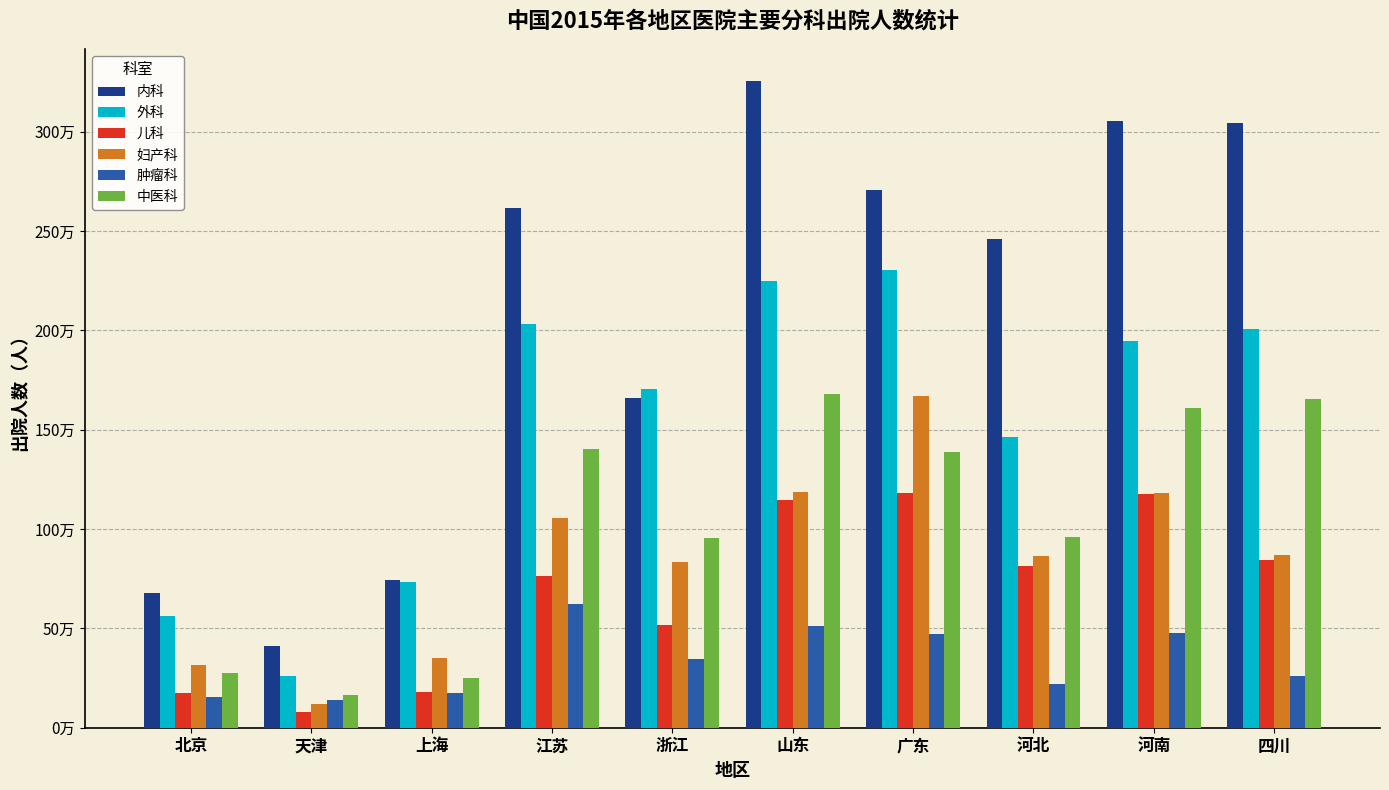

Are the bars horizontal?

No